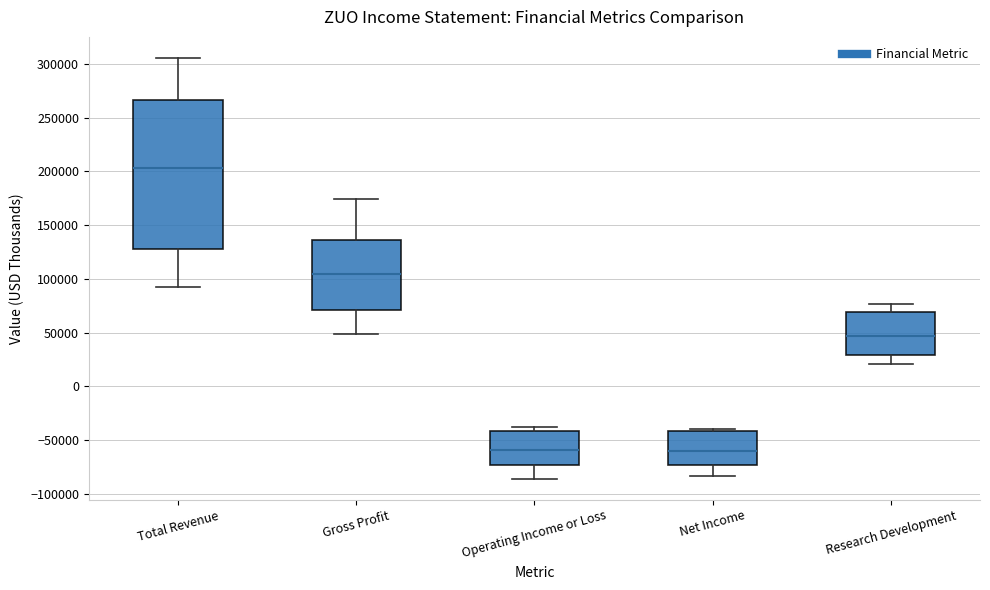

Reading left to right, read every box against the y-axis: the position of its median line, the range the box covers, and the ends of its whiskers. The values are not printed on the chart, so give them approximately, as read against the axis.

Total Revenue: median 205000, box 130000 to 265000, whiskers 90000 to 305000
Gross Profit: median 105000, box 70000 to 135000, whiskers 50000 to 175000
Operating Income or Loss: median -60000, box -75000 to -40000, whiskers -85000 to -40000 (just above the box's upper edge)
Net Income: median -60000, box -75000 to -40000, whiskers -85000 to -40000 (just above the box's upper edge)
Research Development: median 45000, box 30000 to 70000, whiskers 20000 to 75000